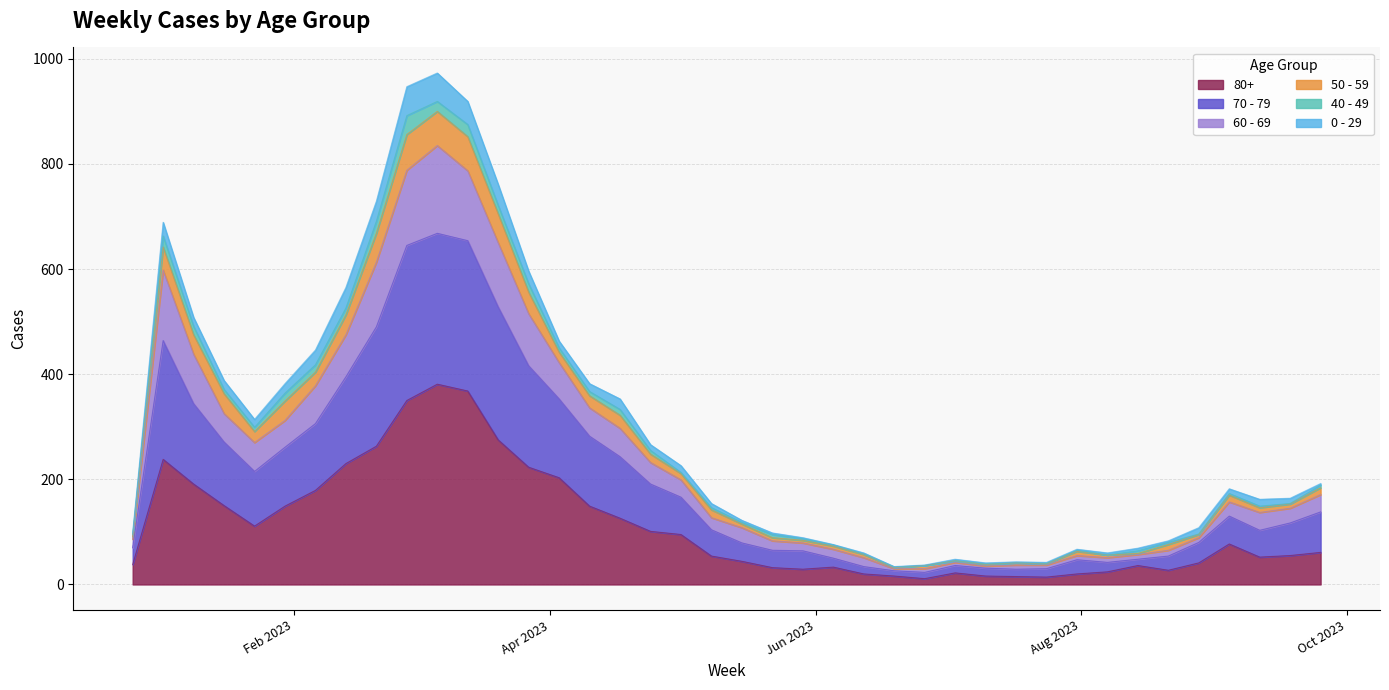

What are all the series names shown in the legend?

80+, 70 - 79, 60 - 69, 50 - 59, 40 - 49, 0 - 29